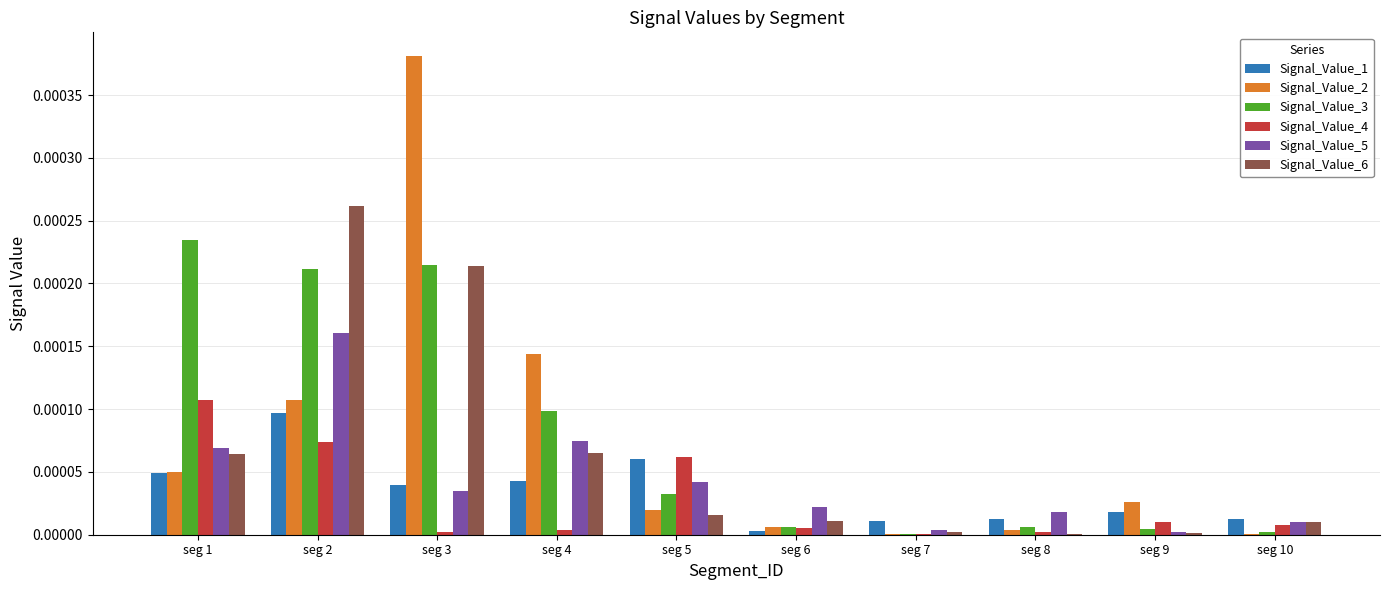

How many series are shown in this chart?

6